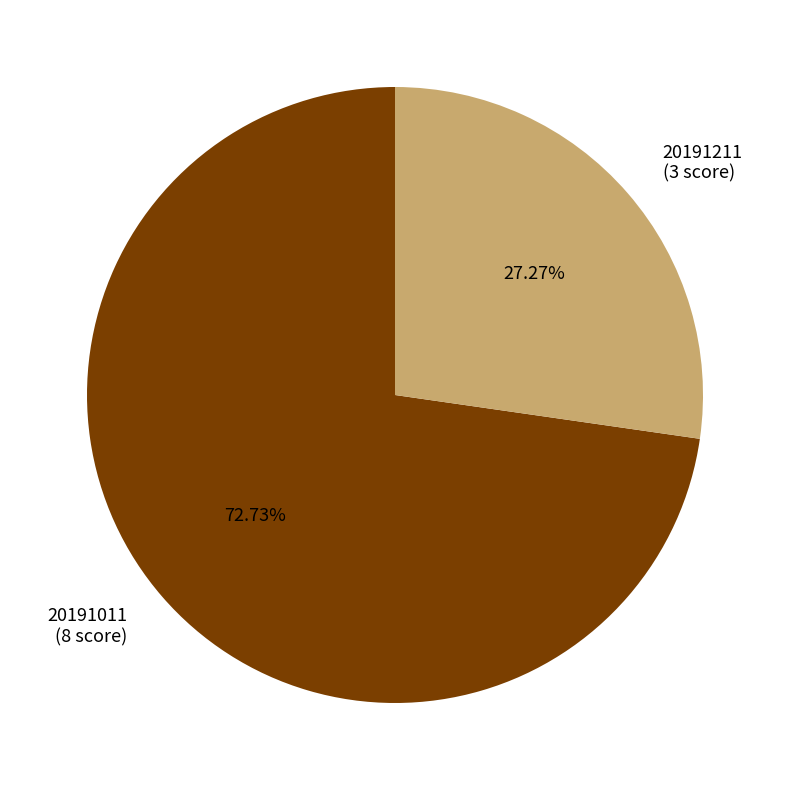

To the nearest percent, what is the average slice percentage?

50%